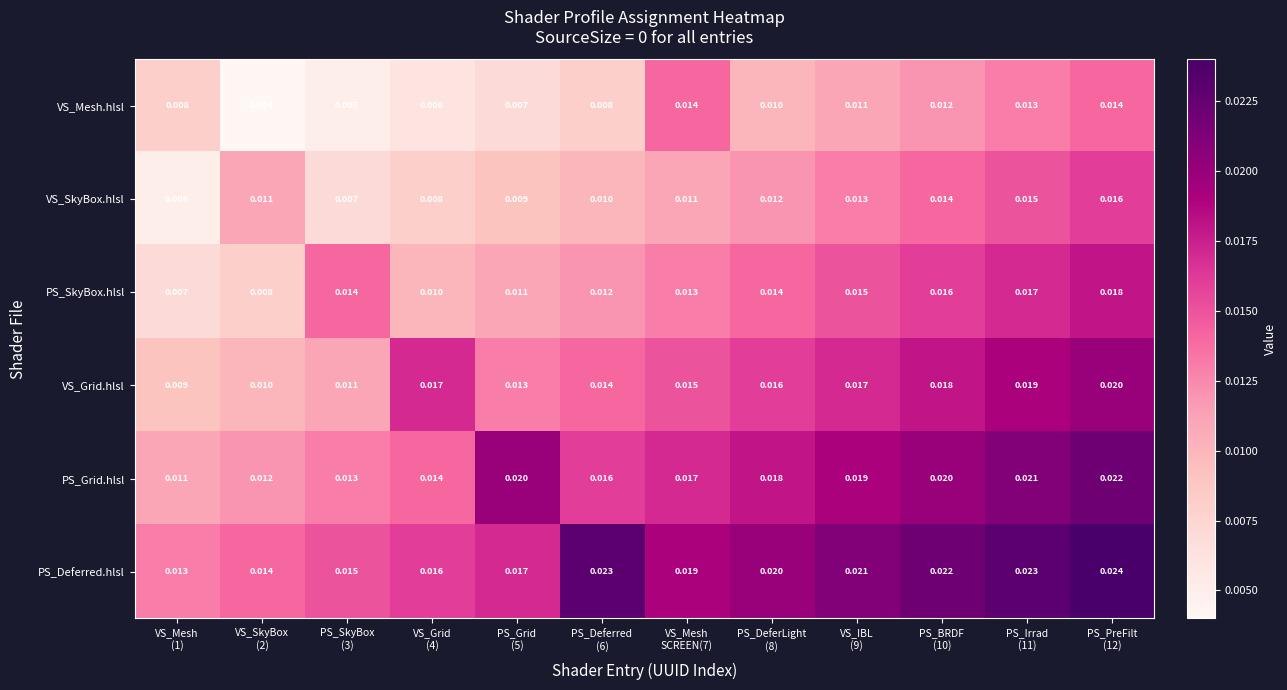

Which series has the largest total across all categories?

PS_Deferred.hlsl